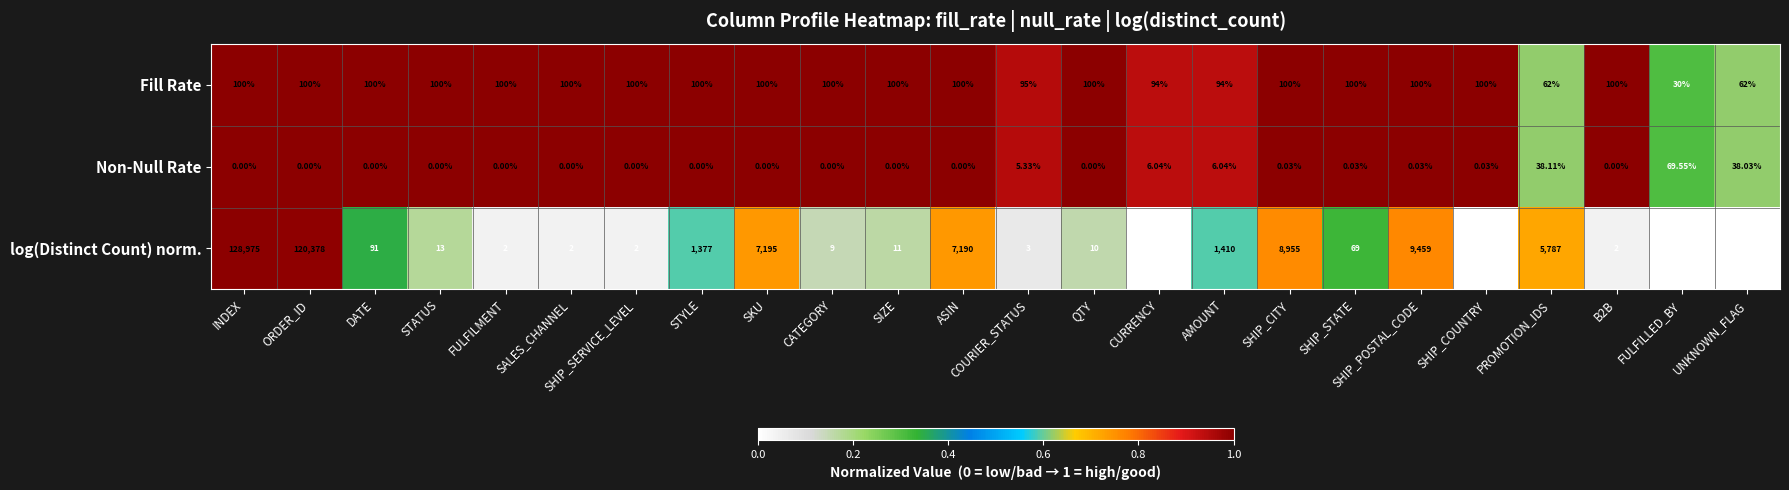

Which series has the largest range (max minus min)?

log(Distinct Count) norm.